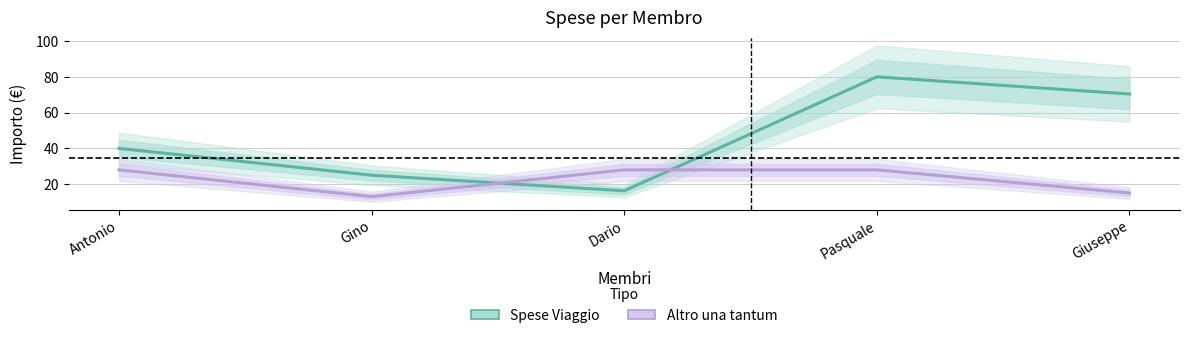

Which series ends up on top after the final intersection of Altro una tantum and Spese Viaggio?

Spese Viaggio